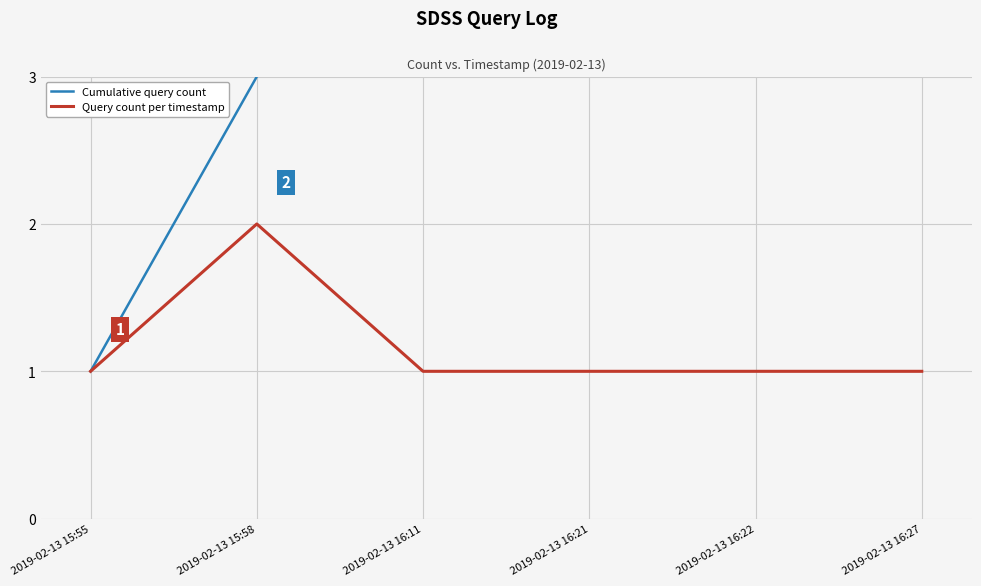

How many values in the Query count per timestamp series exceed 1?

1